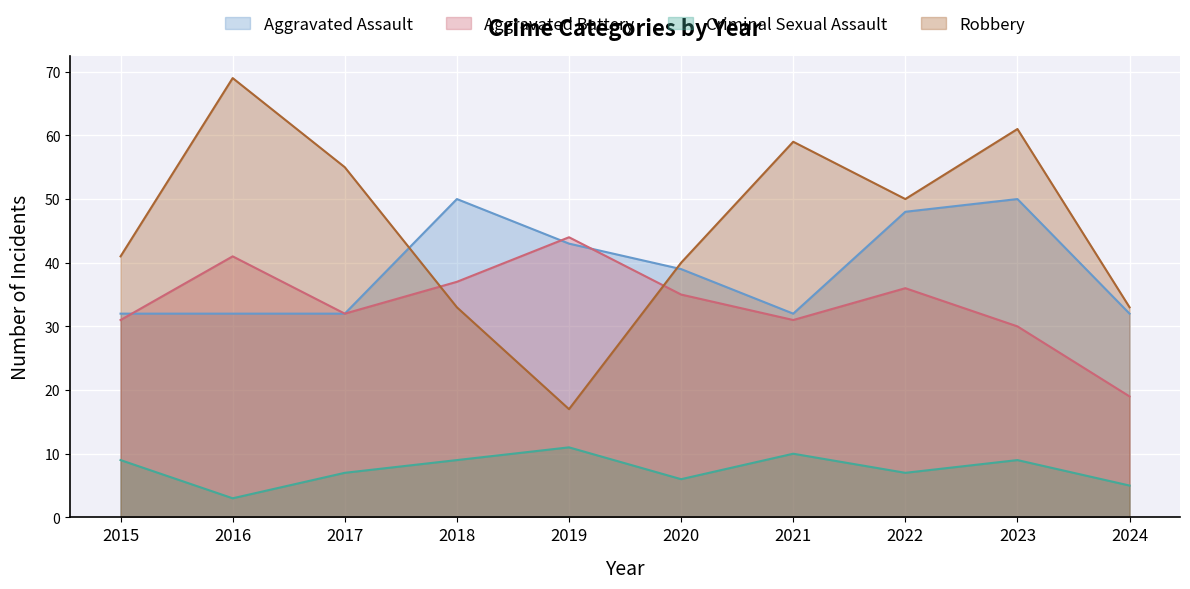

True or false: Aggravated Assault has a value of 32 at 2016.

True